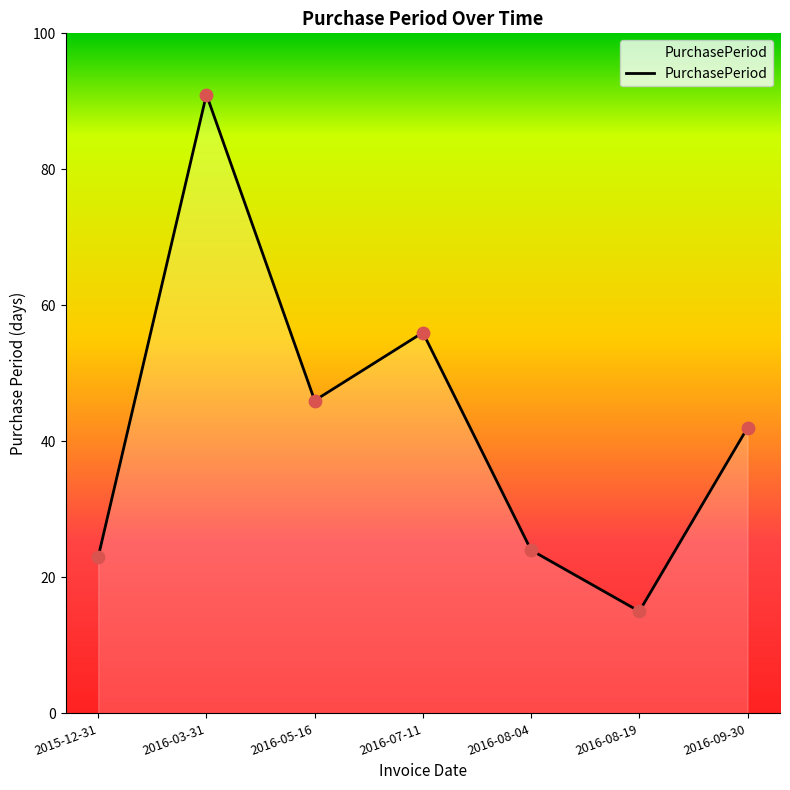

Between 2016-03-31 and 2015-12-31, which is larger?

2016-03-31